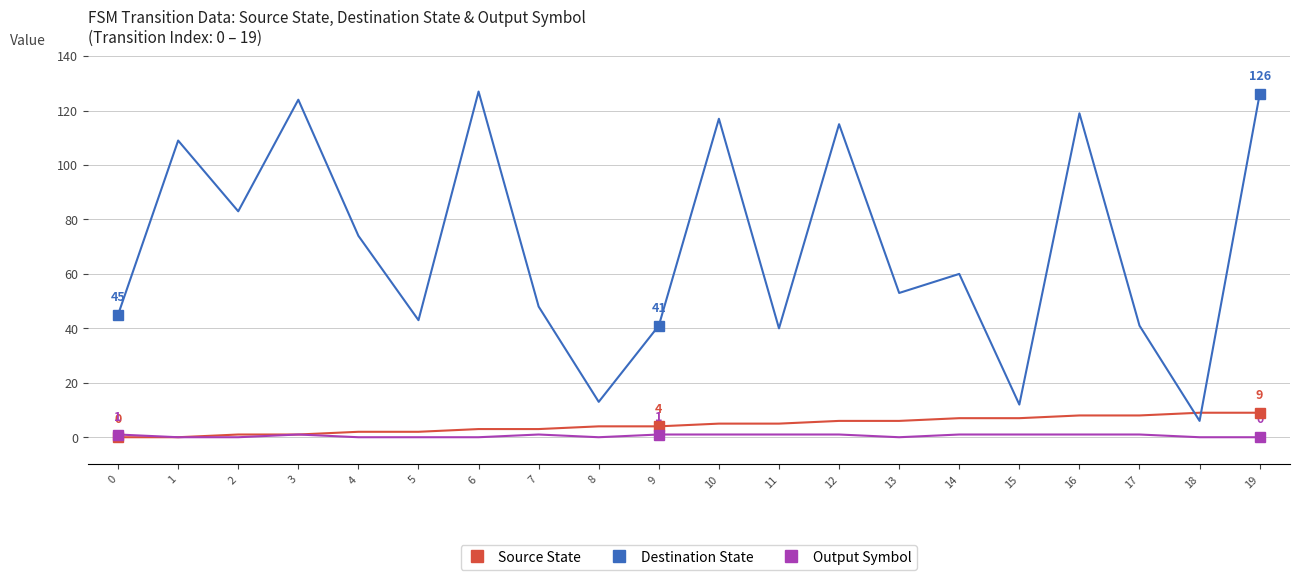

True or false: Output Symbol and Destination State intersect in this chart.

False